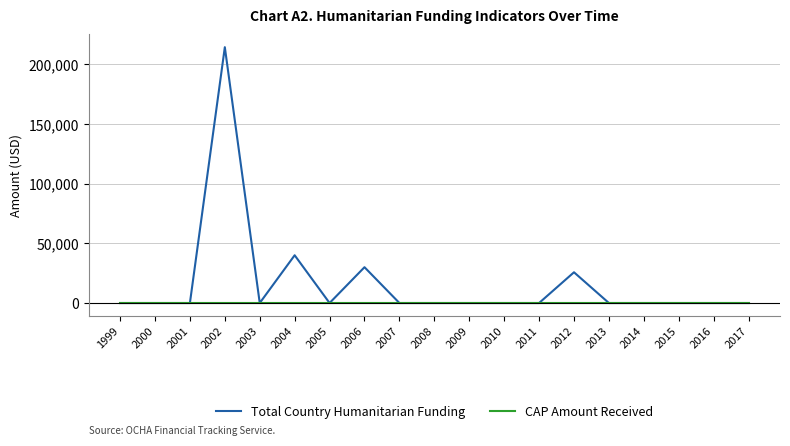

List the series in order of their peak value, highest first.

Total Country Humanitarian Funding, CAP Amount Received